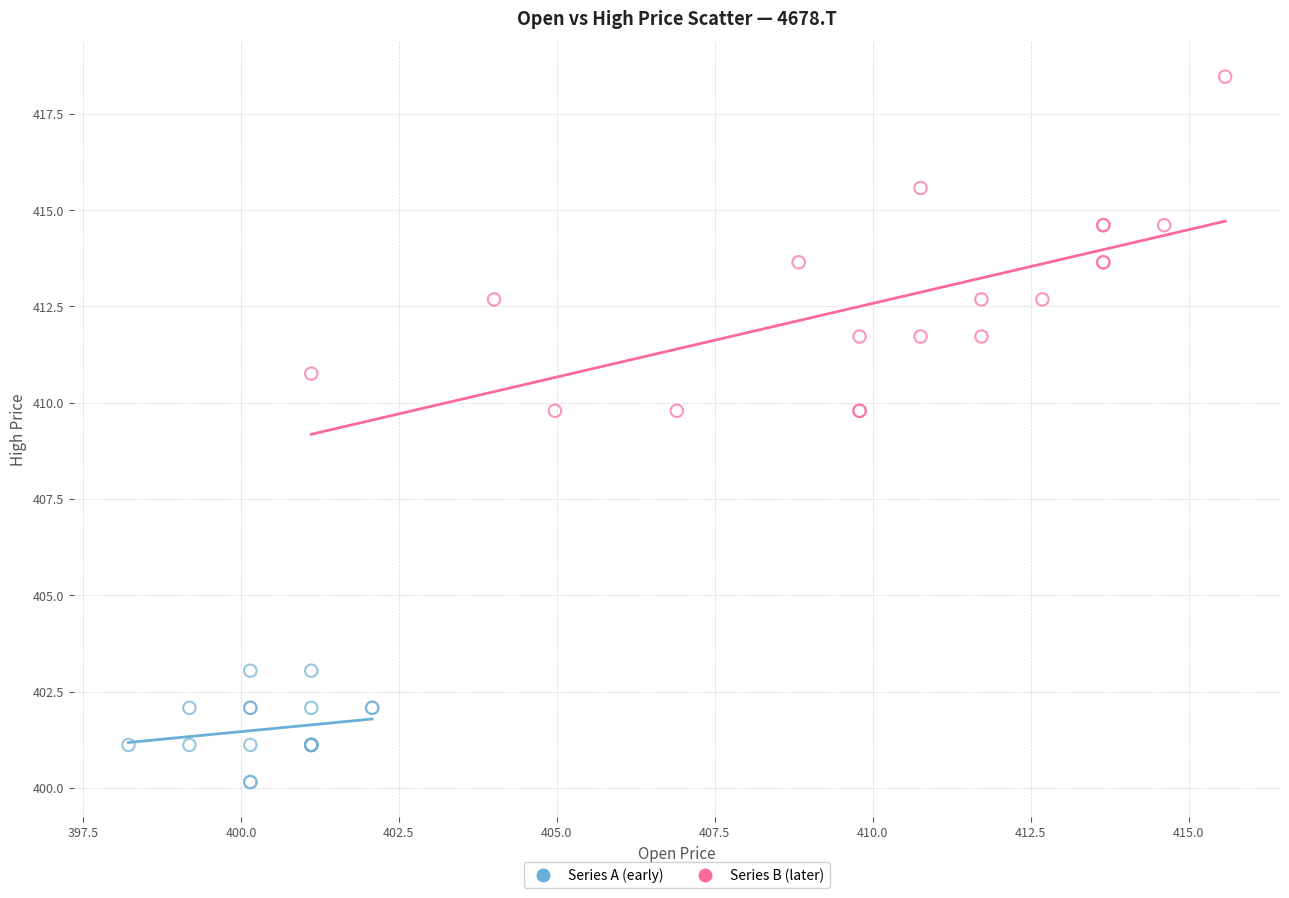

Which series contains the highest Y value?

Series B (later)